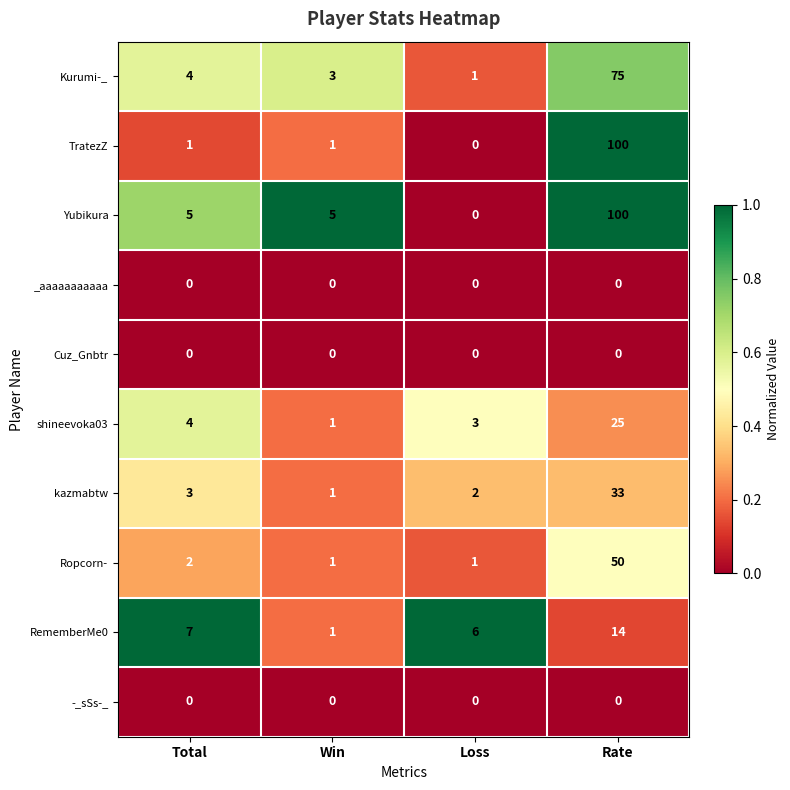

What is the average value of the kazmabtw series?

10